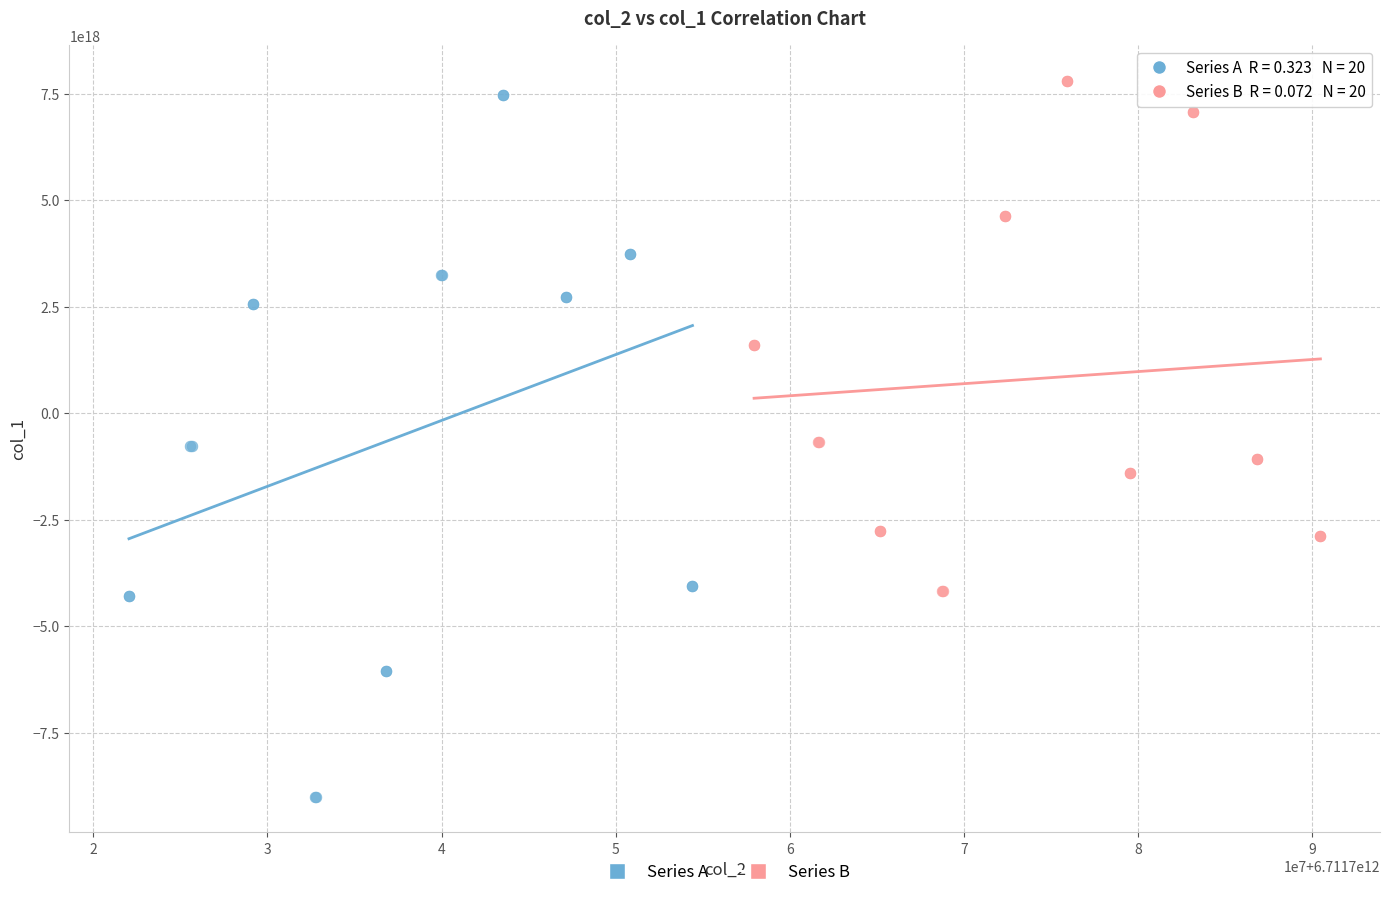

Which series has the largest Y range (max minus min)?

Series A